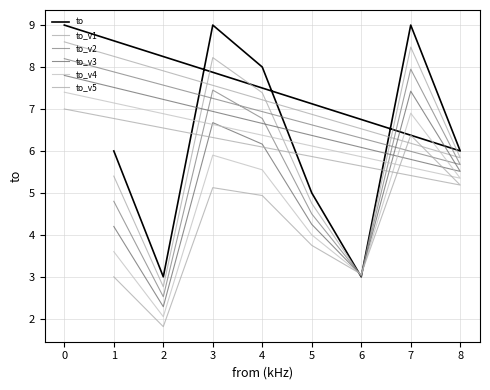

Which has a higher value, 8 or 1?

8